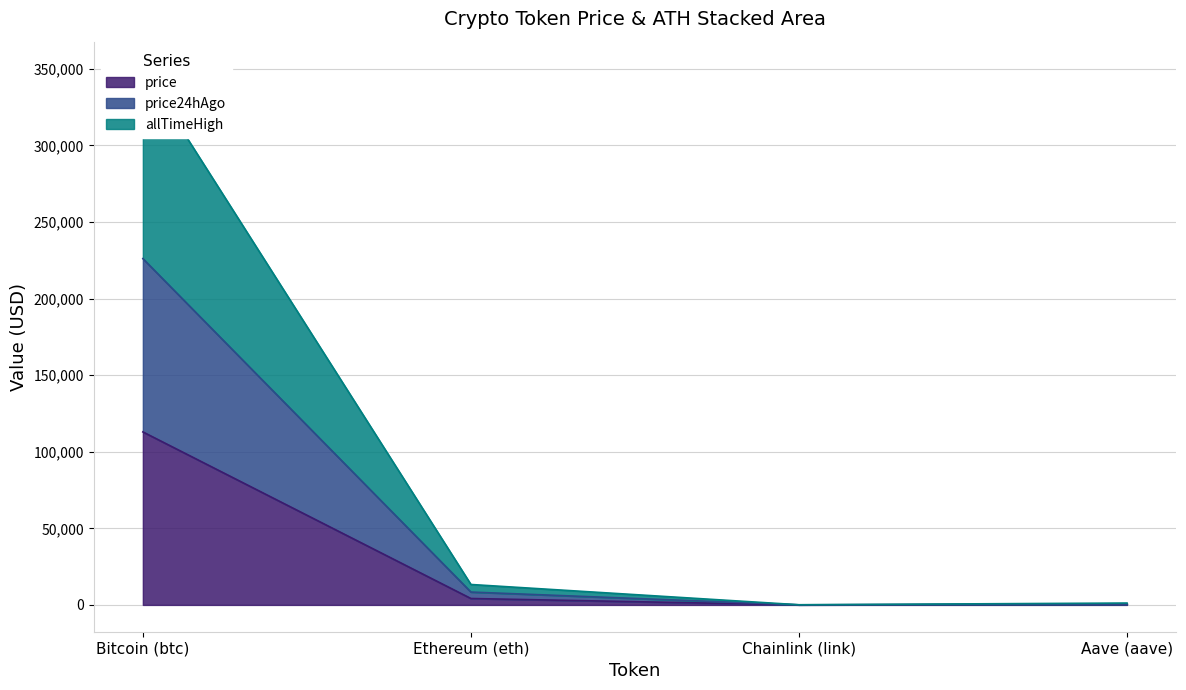

What is the maximum value shown in the chart?

350237.0